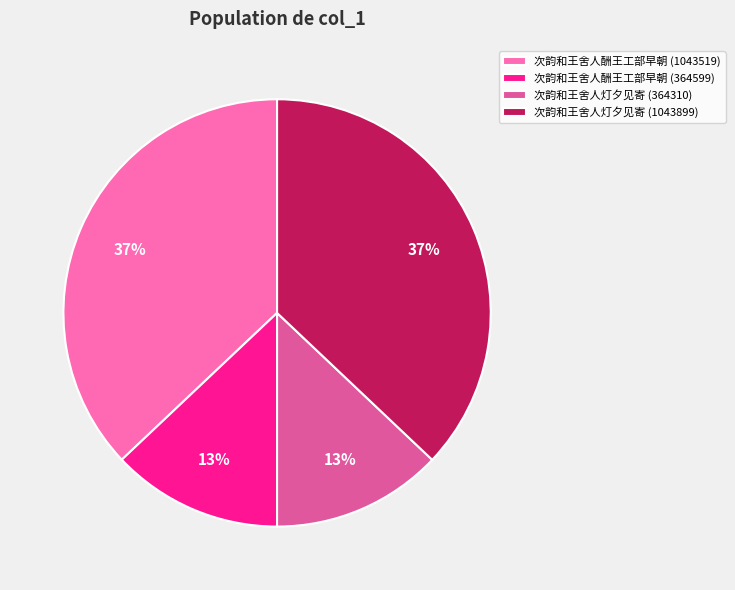

Approximately how many times larger is the value at 次韵和王舍人灯夕见寄 (364310) compared to 次韵和王舍人酬王工部早朝 (364599)?

1.0